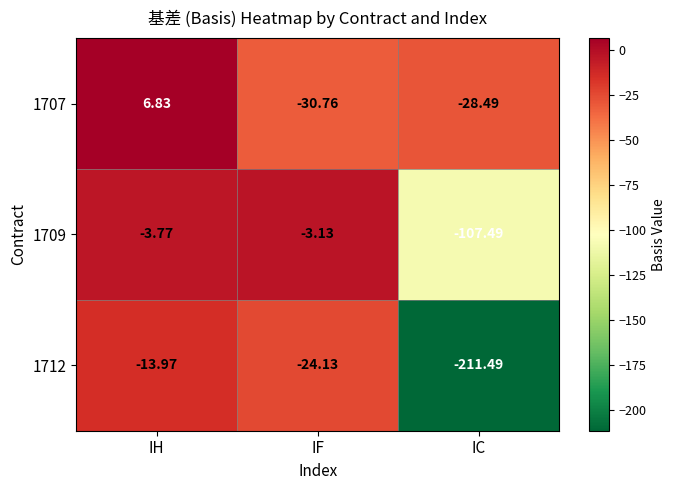

Rank the series at IH from highest to lowest value.

1707, 1709, 1712